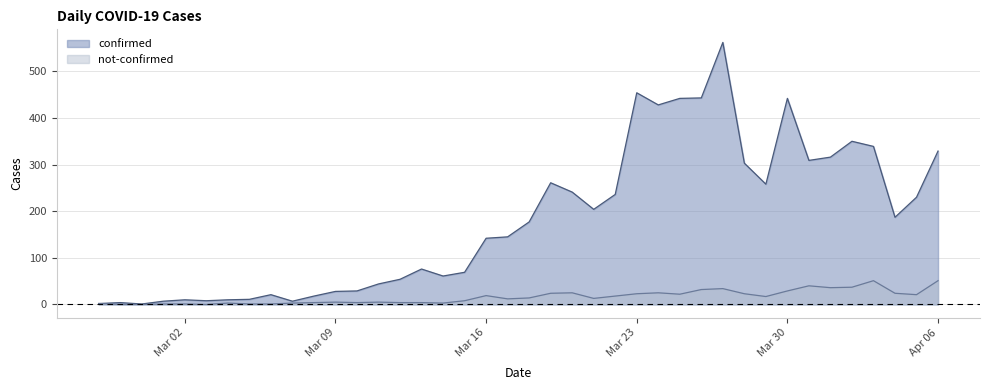

List the series in order of their overall mean, lowest first.

not-confirmed, confirmed